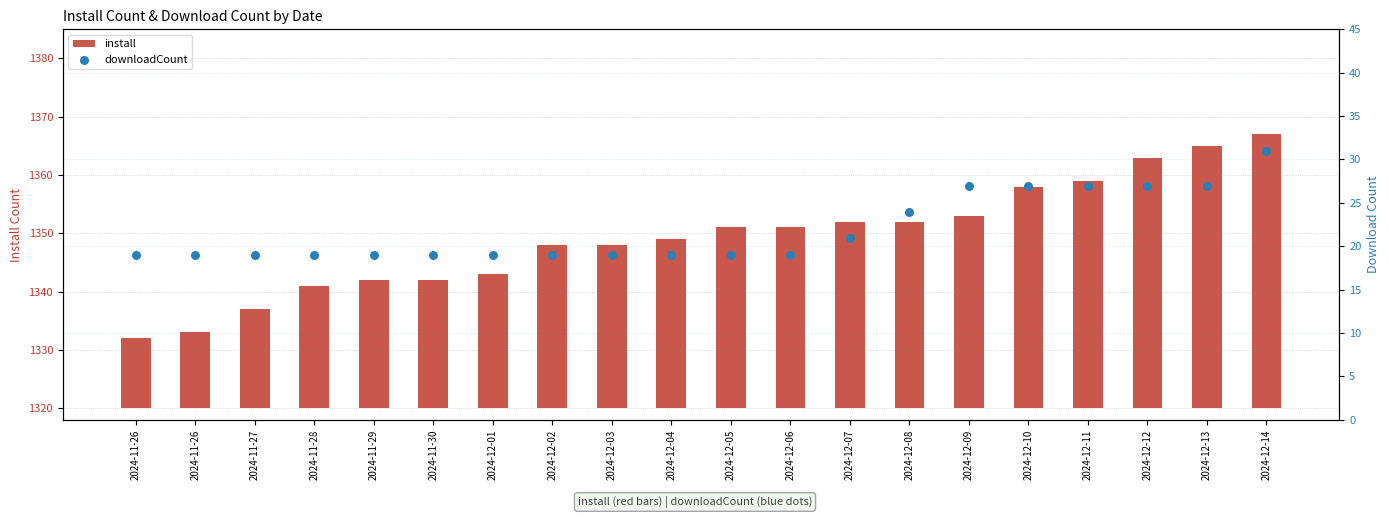

Which series has the widest spread of Y values?

install